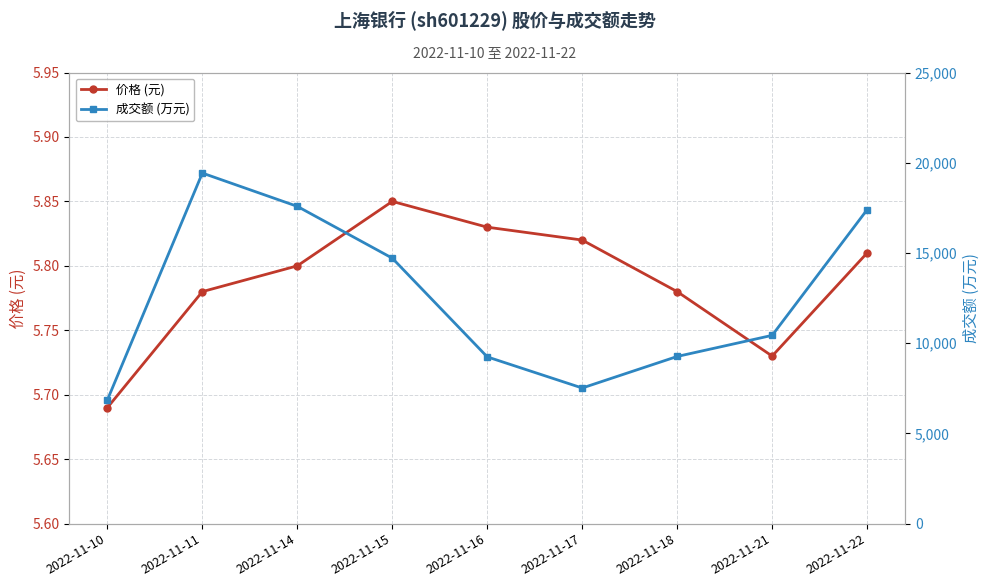

List the series in order of their overall mean, lowest first.

价格 (元), 成交额 (万元)